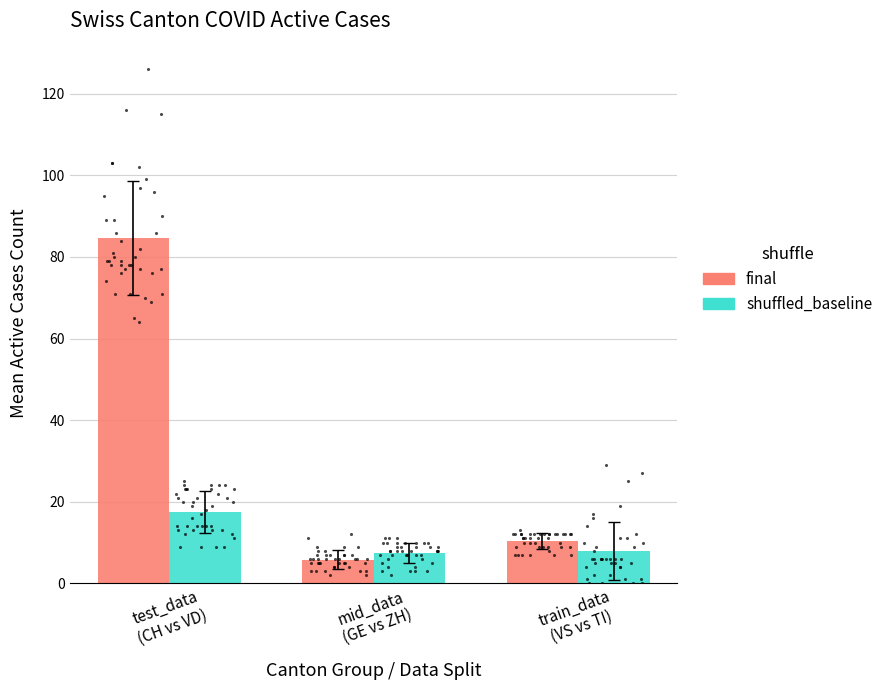

Is the value of final at mid_data
(GE vs ZH) greater than the value of shuffled_baseline at test_data
(CH vs VD)?

No